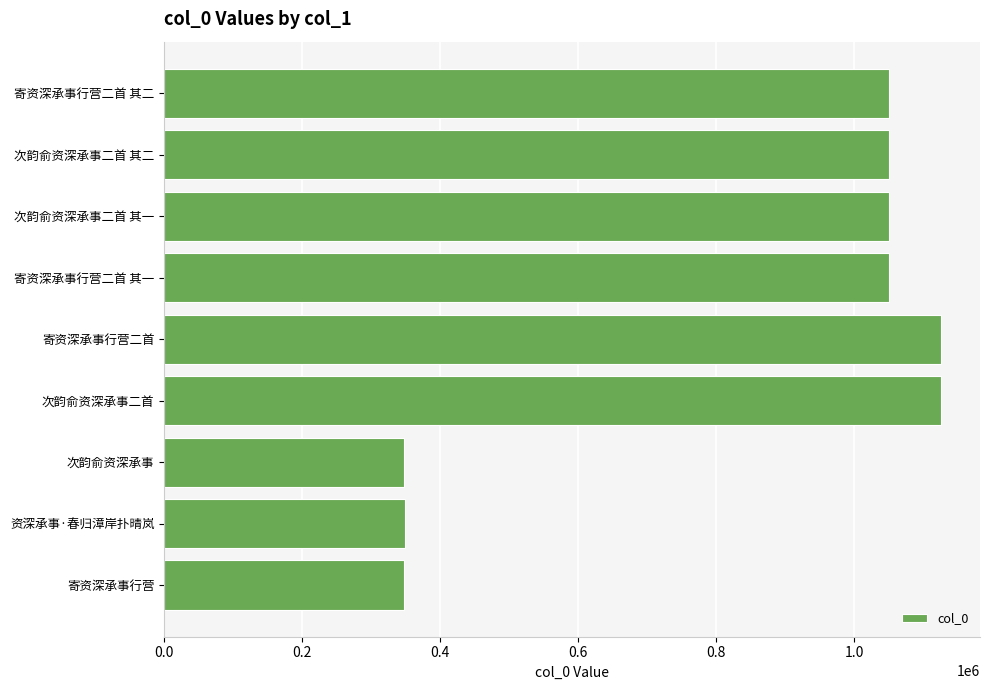

What is the sum of the values at 资深承事·春归漳岸扑晴岚 and 次韵俞资深承事二首?

1474623